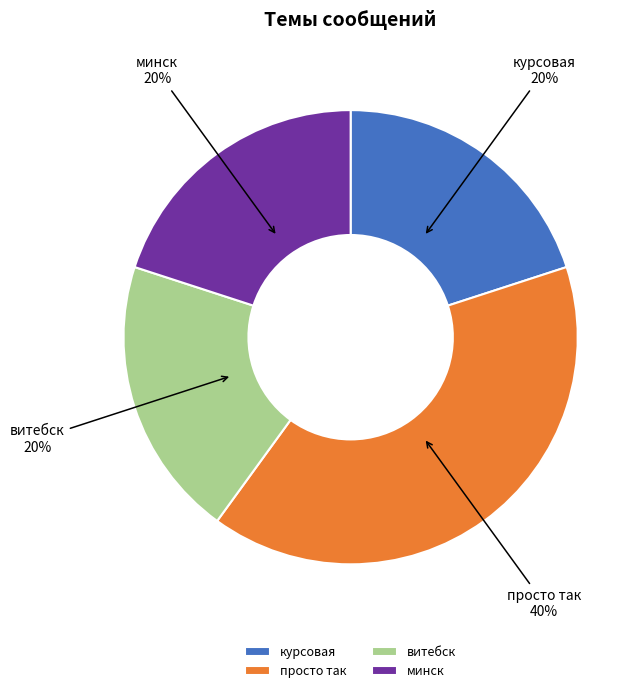

Which has a higher value, просто так or минск?

просто так